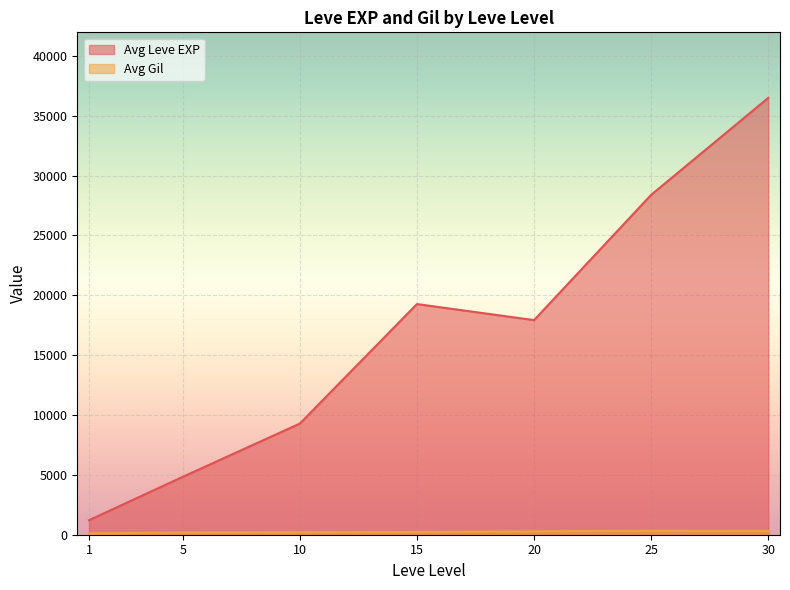

How many lines are shown in the chart?

2